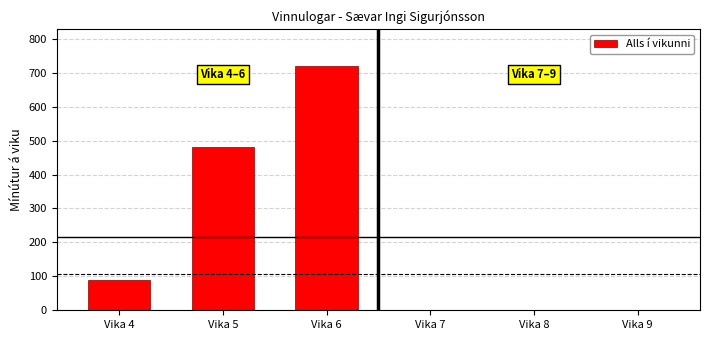

Is it true that the value at Vika 6 is 960?

False